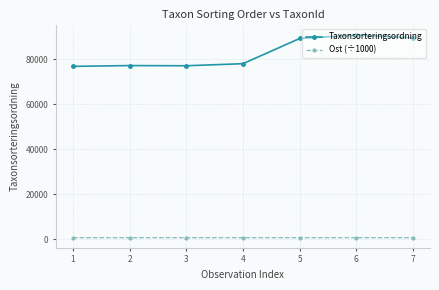

What is the spread (max minus min) of values at 6?

90260.7